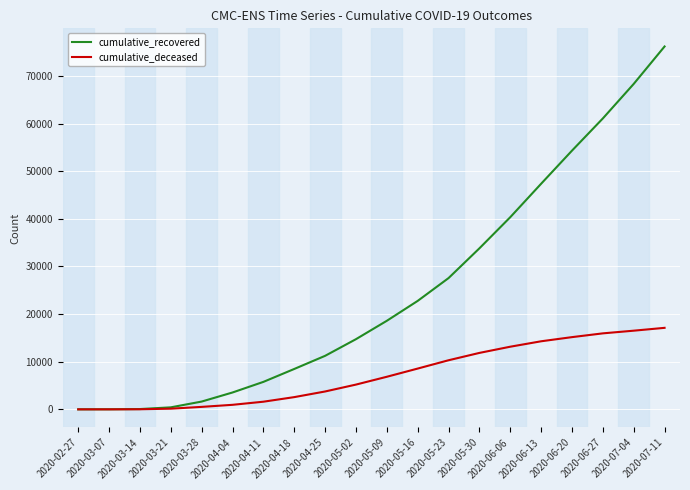

Does the chart display data point markers on the line(s)?

No